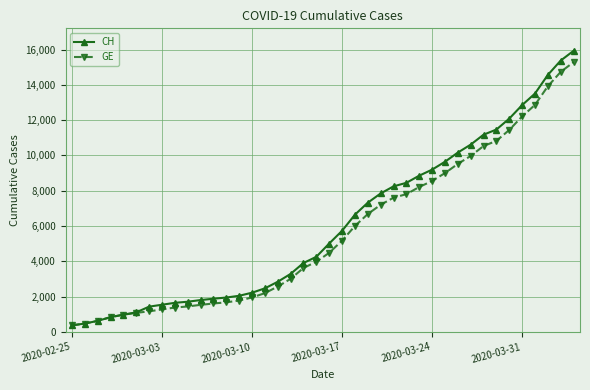

How many lines are shown in the chart?

2